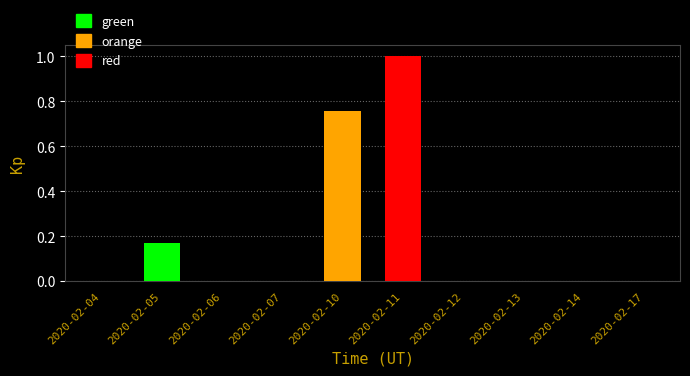

What is the maximum value shown in the chart?

1.0